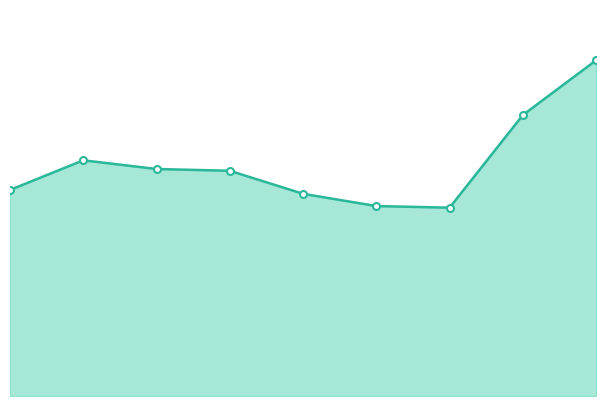

Reading right to left, transcribe all the data shown in this chart.

2084	1744	1169	1179	1255	1398	1409	1463	1279